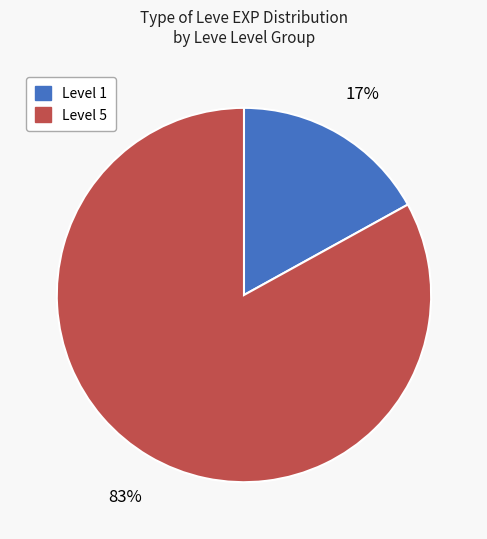

To the nearest percent, what is the difference between the largest and smallest slice percentages?

66%